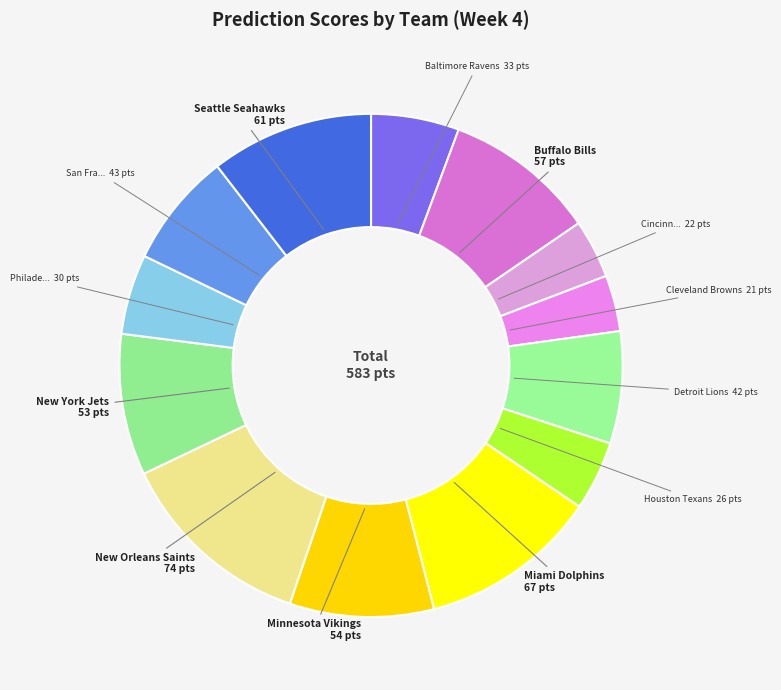

How many segments does this pie chart have?

13